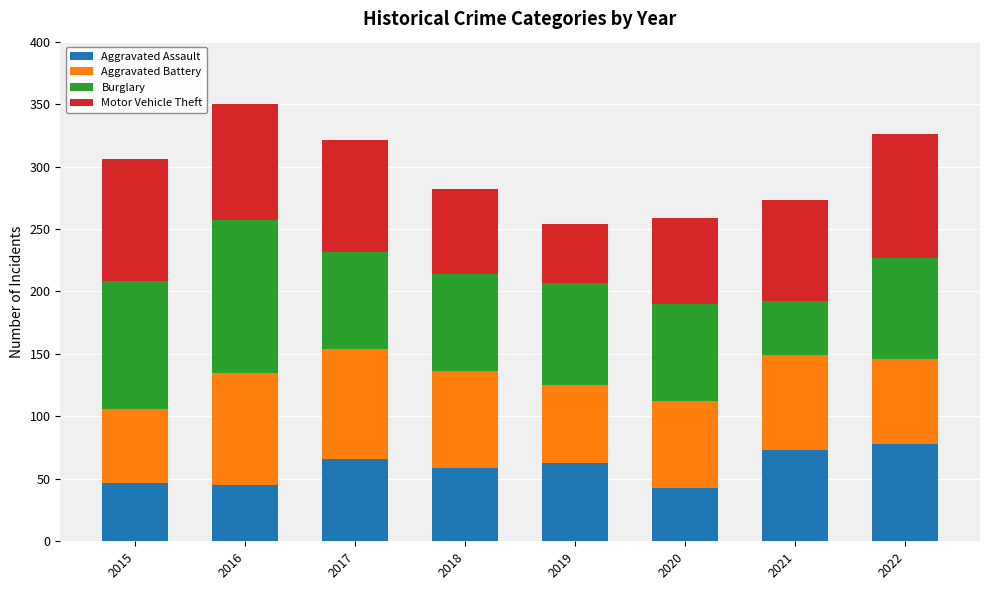

What is the sum of the Aggravated Assault values at 2019 and 2017?

129